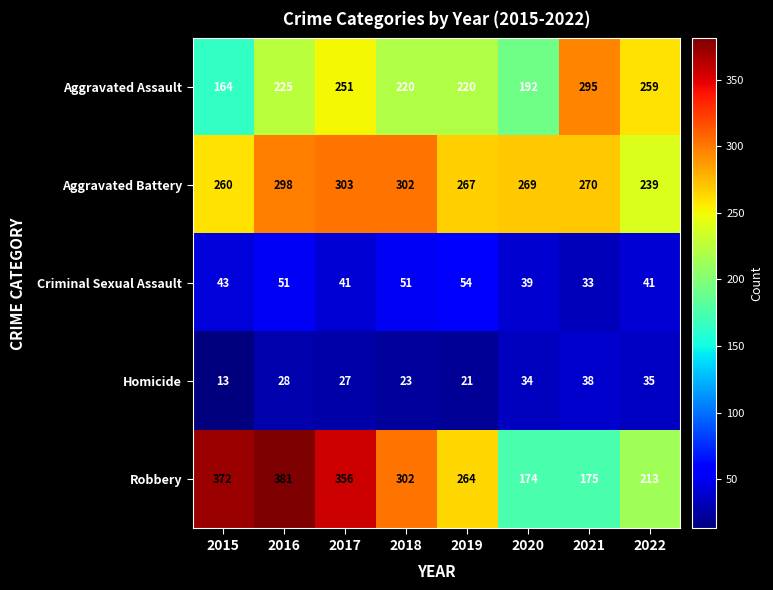

Rank the series by their maximum value, from lowest to highest.

Homicide, Criminal Sexual Assault, Aggravated Assault, Aggravated Battery, Robbery